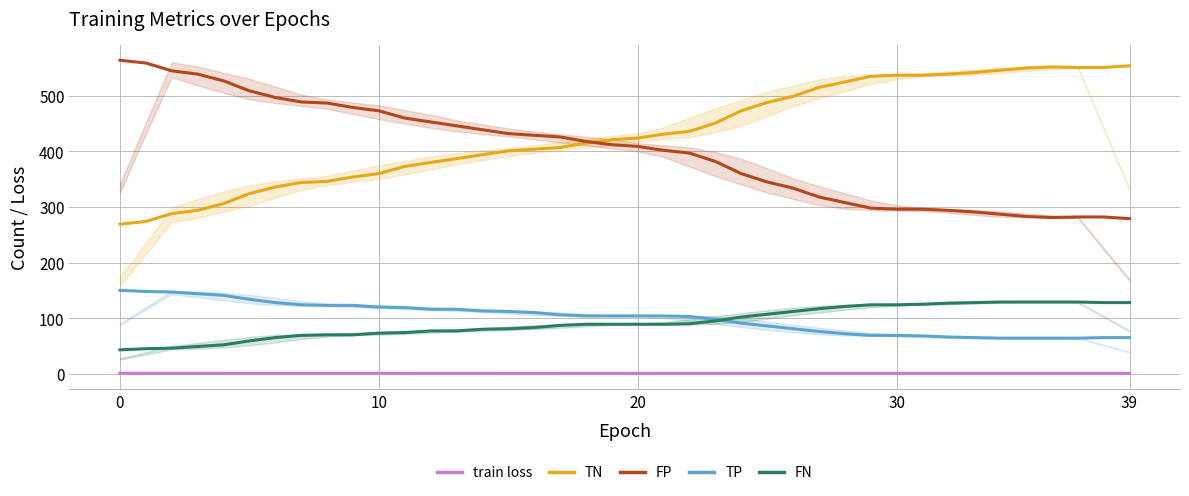

True or false: train loss and FP intersect in this chart.

False